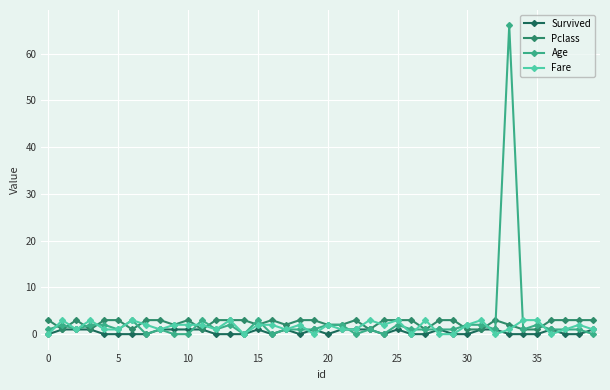

Does the chart have visible grid lines?

Yes